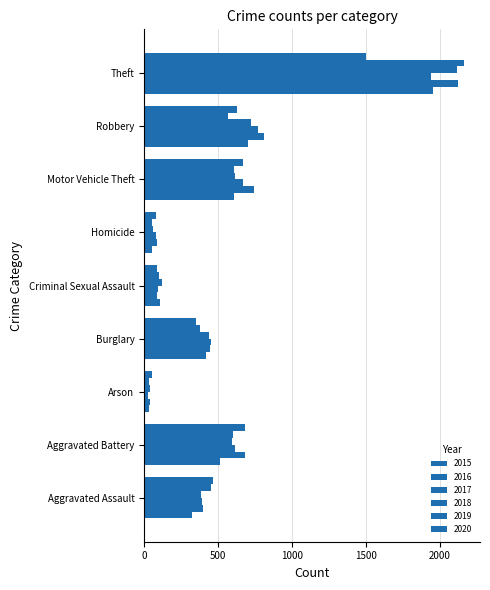

Reading left to right, transcribe all the data shown in this chart.

2015: Aggravated Assault=321	Aggravated Battery=513	Arson=34	Burglary=418	Criminal Sexual Assault=105	Homicide=50	Motor Vehicle Theft=609	Robbery=705	Theft=1954
2016: Aggravated Assault=396	Aggravated Battery=683	Arson=39	Burglary=447	Criminal Sexual Assault=84	Homicide=85	Motor Vehicle Theft=746	Robbery=810	Theft=2123
2017: Aggravated Assault=391	Aggravated Battery=617	Arson=23	Burglary=450	Criminal Sexual Assault=91	Homicide=81	Motor Vehicle Theft=672	Robbery=768	Theft=1944
2018: Aggravated Assault=387	Aggravated Battery=595	Arson=36	Burglary=439	Criminal Sexual Assault=123	Homicide=56	Motor Vehicle Theft=616	Robbery=723	Theft=2117
2019: Aggravated Assault=449	Aggravated Battery=598	Arson=31	Burglary=376	Criminal Sexual Assault=102	Homicide=52	Motor Vehicle Theft=605	Robbery=570	Theft=2166
2020: Aggravated Assault=463	Aggravated Battery=680	Arson=55	Burglary=350	Criminal Sexual Assault=89	Homicide=79	Motor Vehicle Theft=667	Robbery=631	Theft=1502